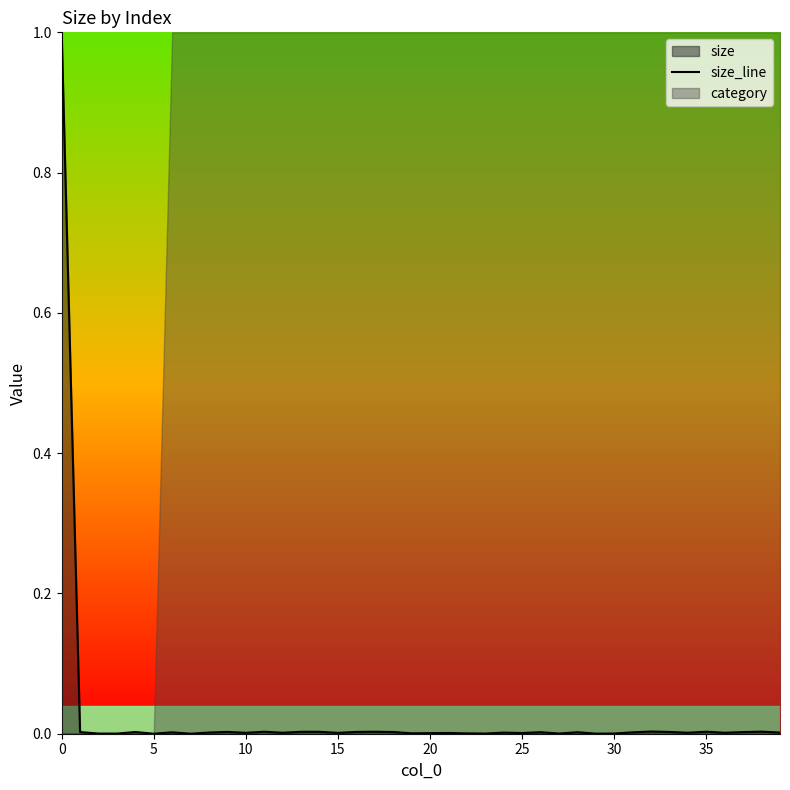

Is it true that the value at 25 is 0.0?

False